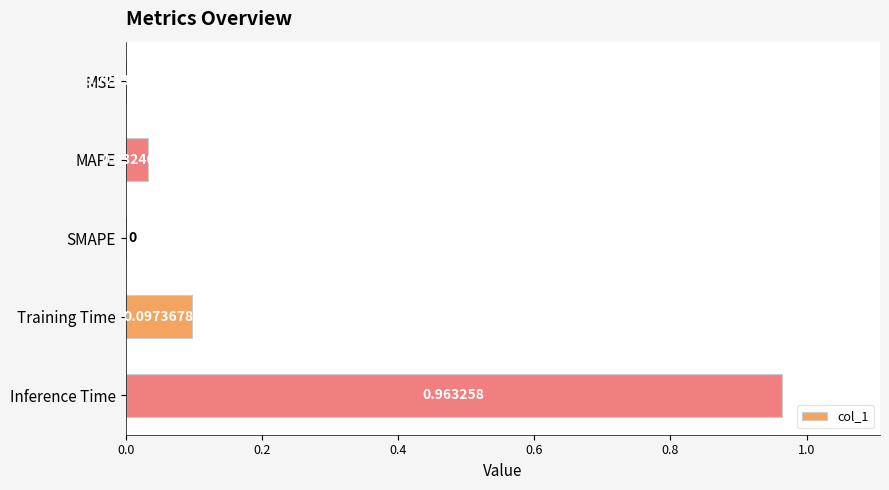

What is the sum of all values?

1.1